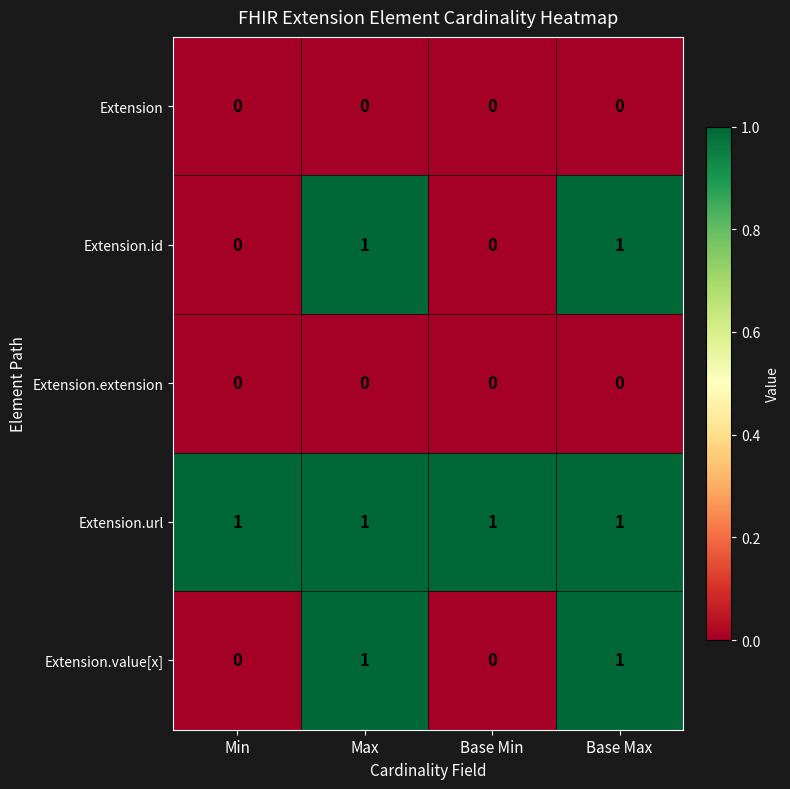

What is the total value across all series at Max?

3